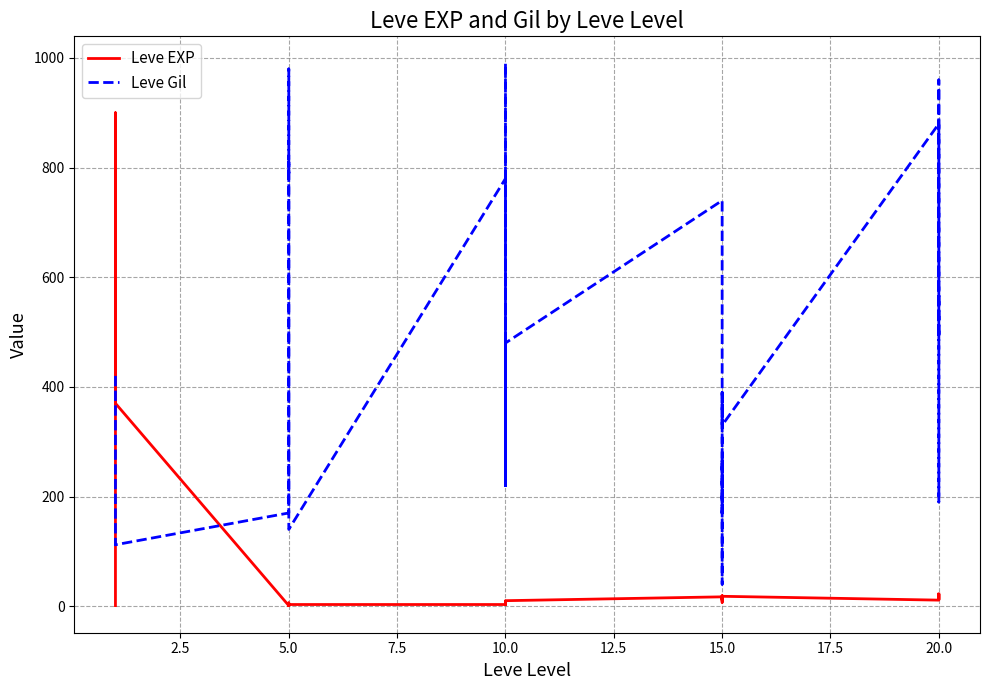

What is the maximum value for Leve Gil?

990